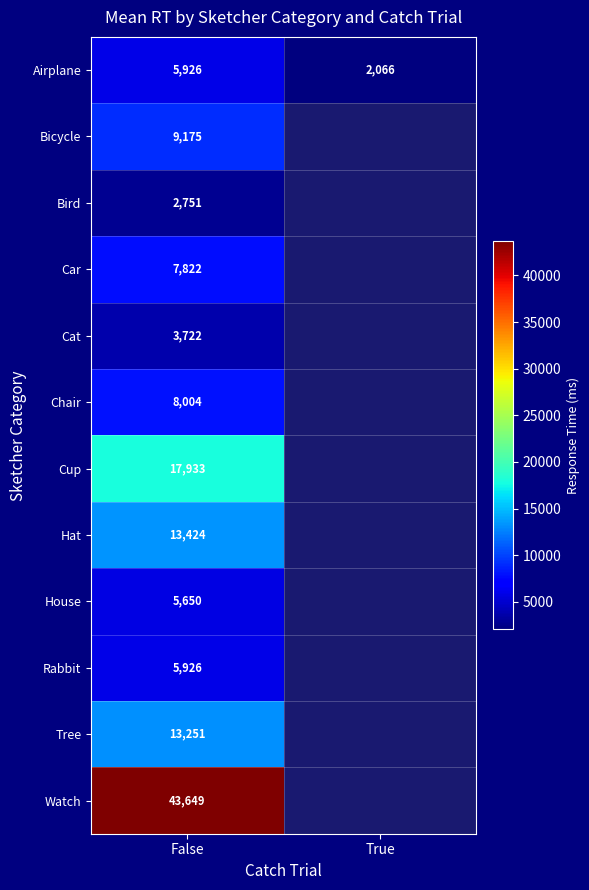

The Tree series shows 13251 at False. True or false?

True